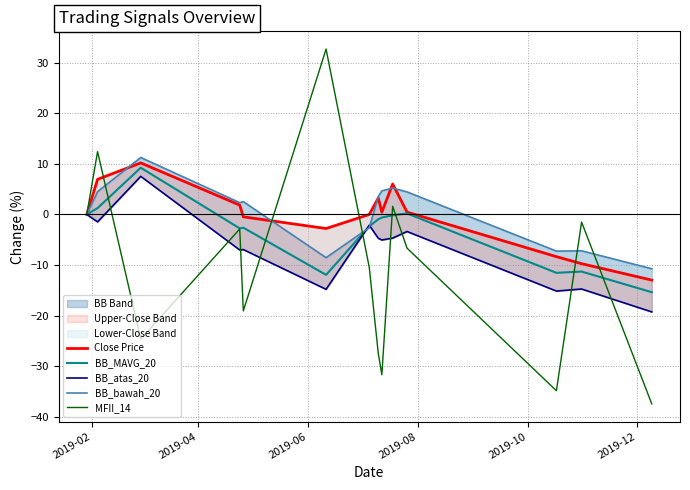

At how many categories does at least one series exceed -7?

12